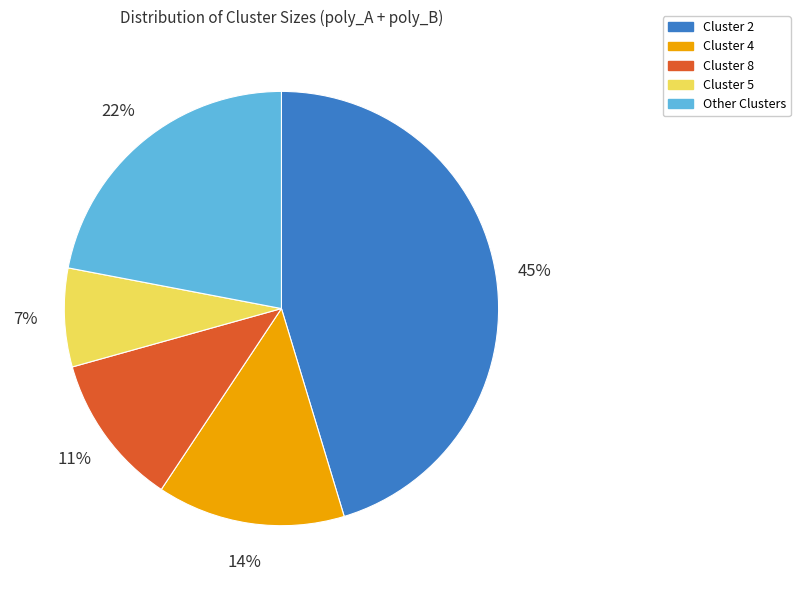

Does any single category account for the majority?

No